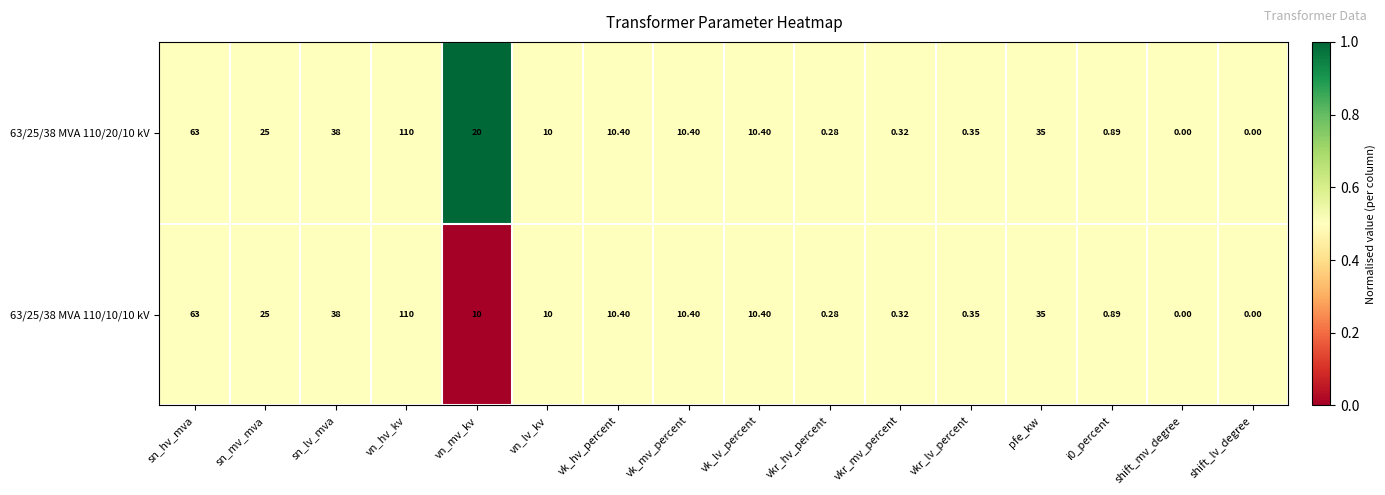

Where does the 63/25/38 MVA 110/10/10 kV series first go above 10?

sn_hv_mva